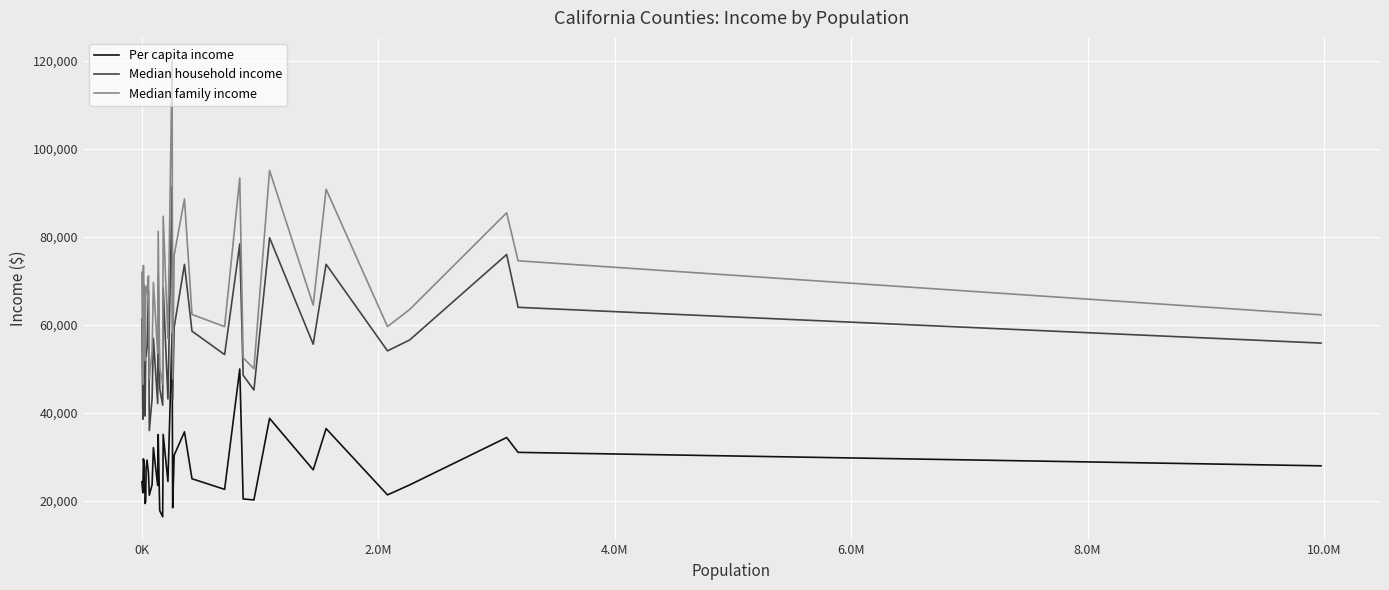

List the series in order of their peak value, lowest first.

Per capita income, Median household income, Median family income